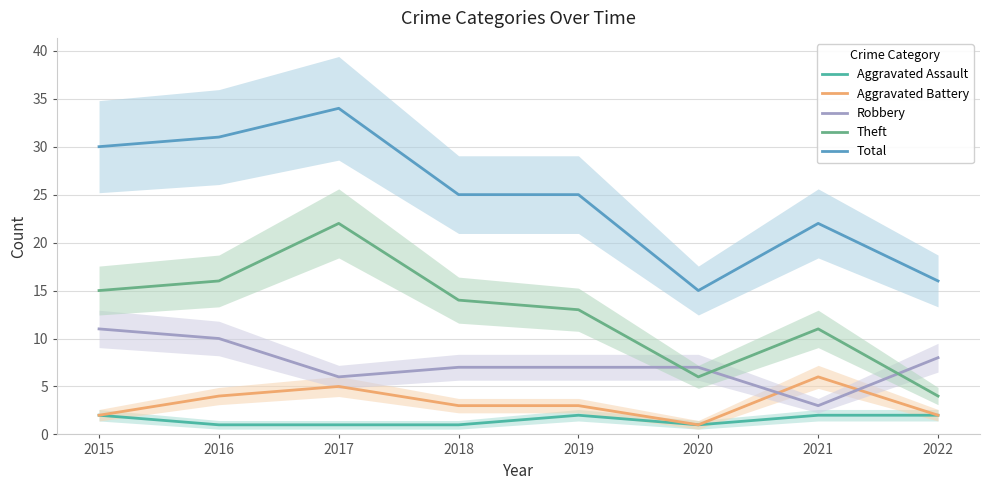

True or false: Theft and Robbery intersect in this chart.

True